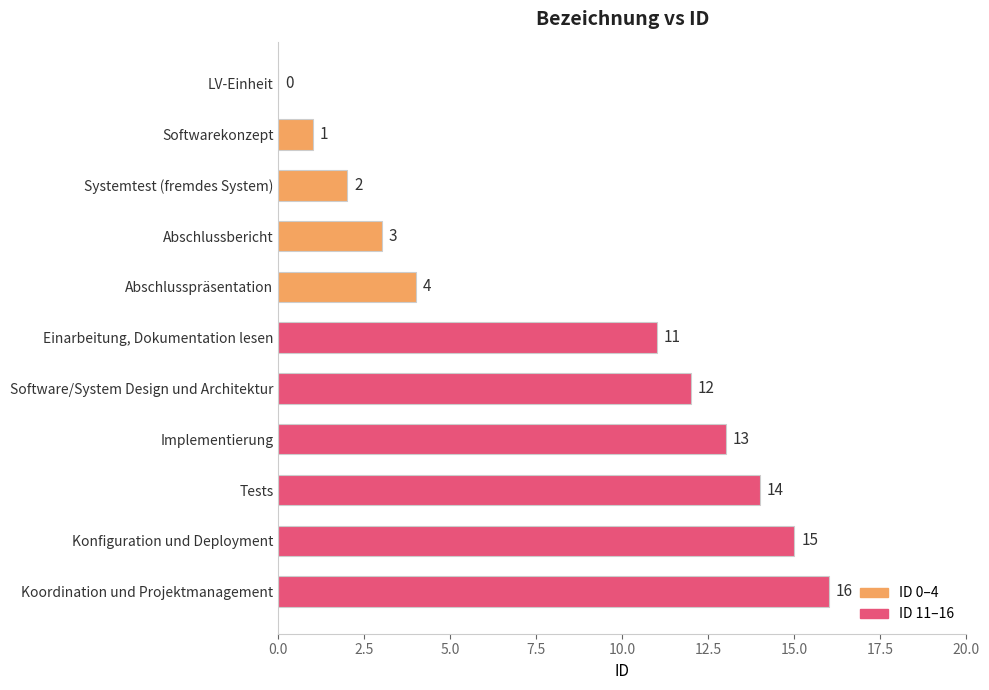

How many categories are shown in the chart?

11